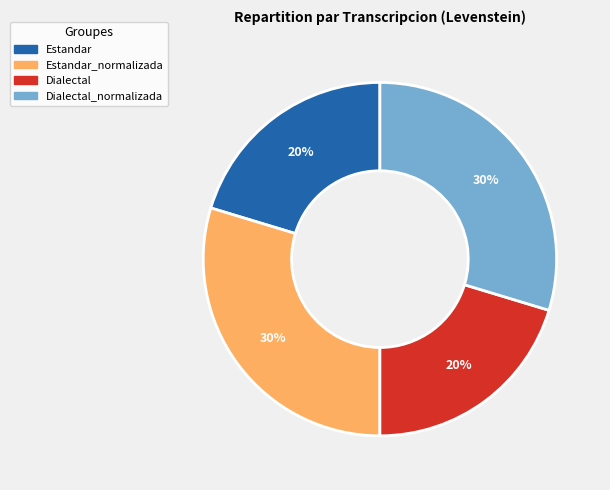

To the nearest percent, what is the average slice percentage?

25%